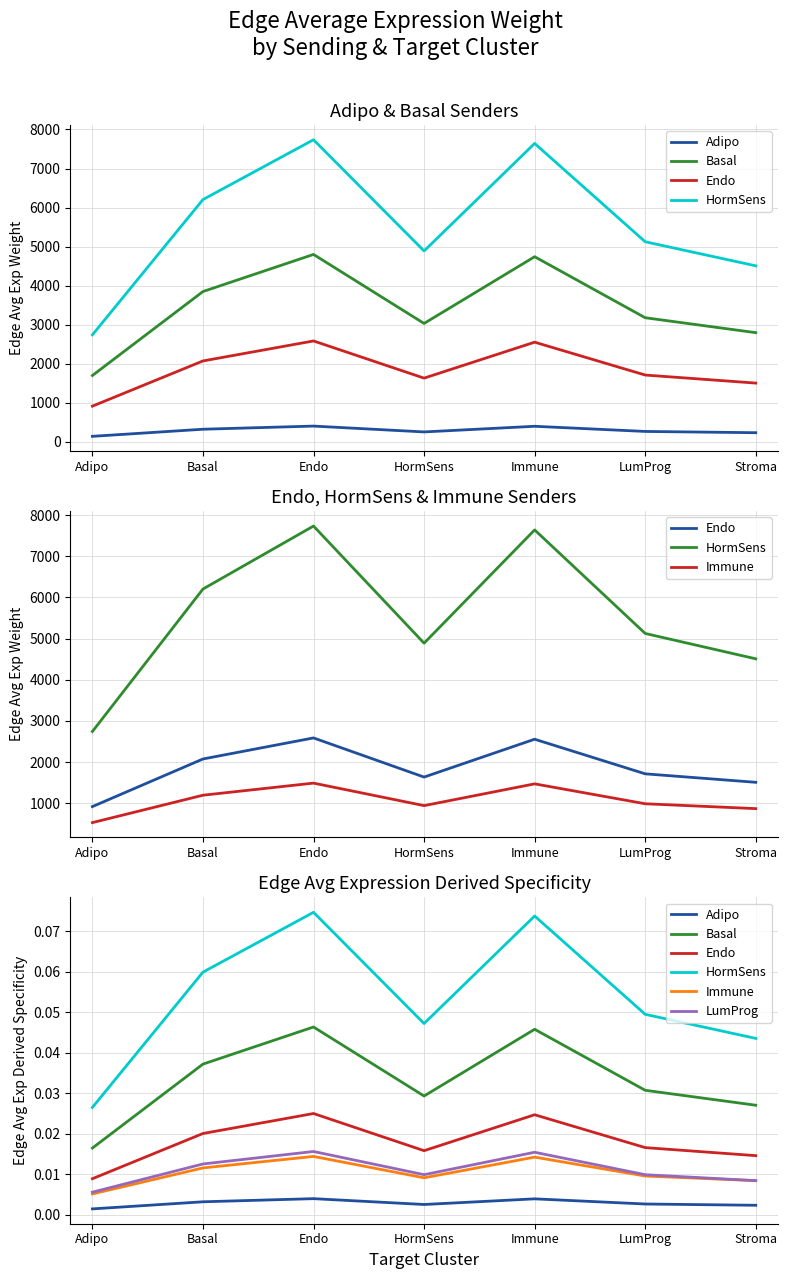

Between Endo and Stroma, which series saw the biggest shift?

HormSens